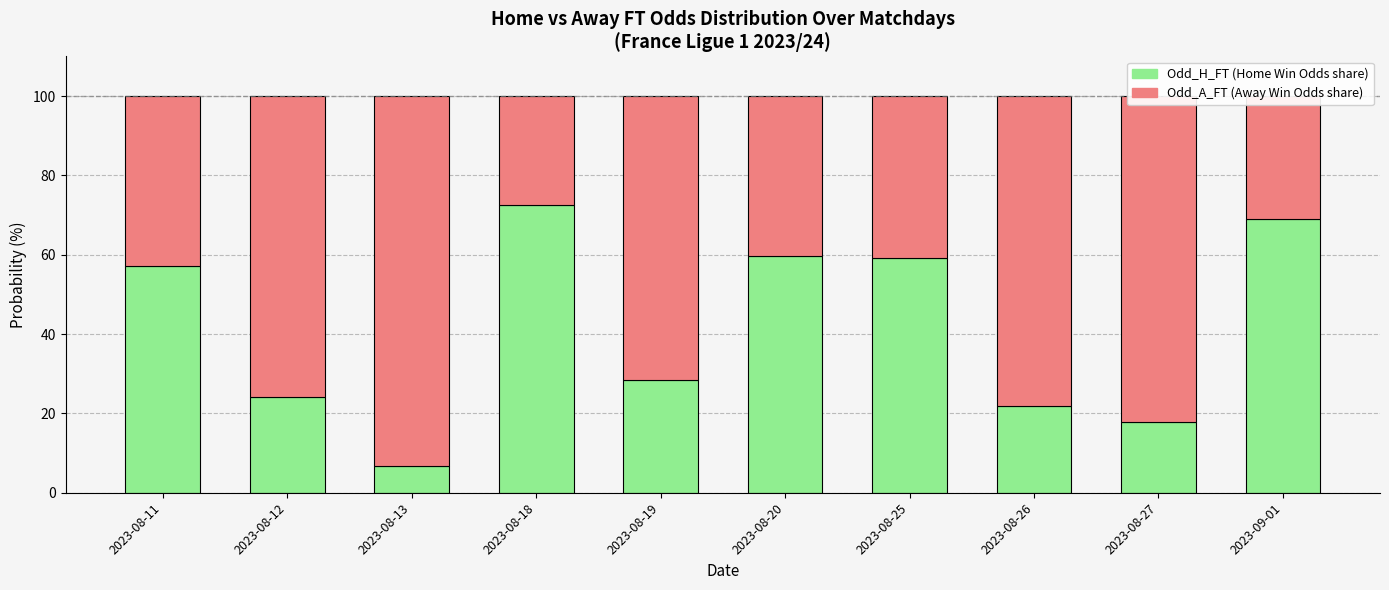

What is the total value across all series at 2023-08-25?

100.0